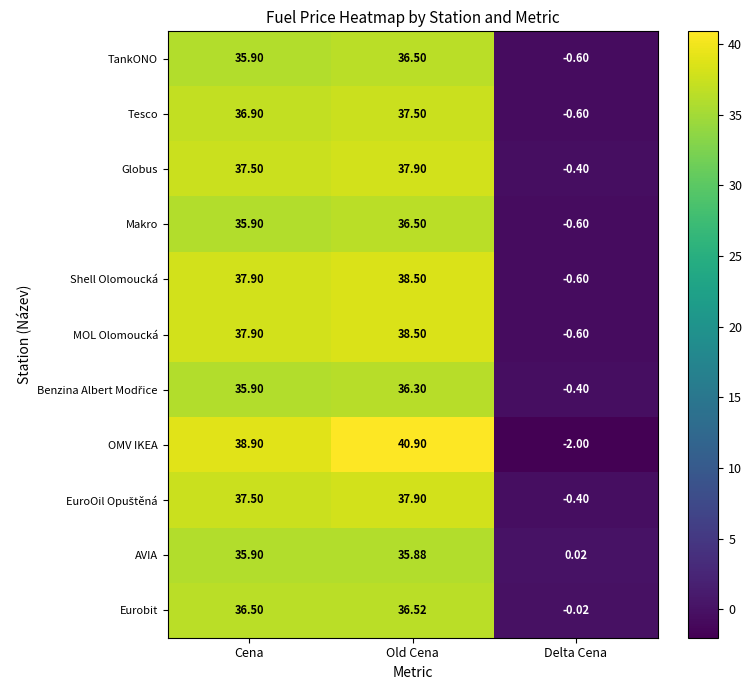

Rank the categories by AVIA value from highest to lowest.

Cena, Old Cena, Delta Cena